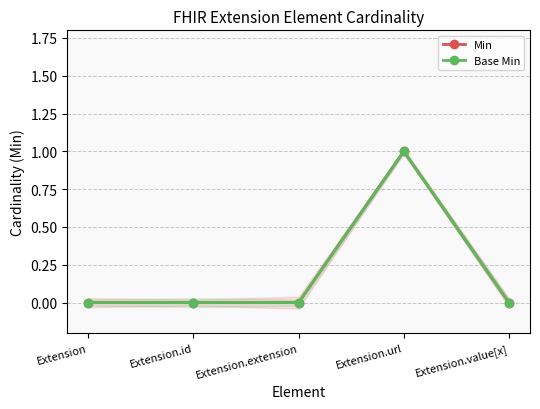

What is the label of the 3rd point from the right?

Extension.extension